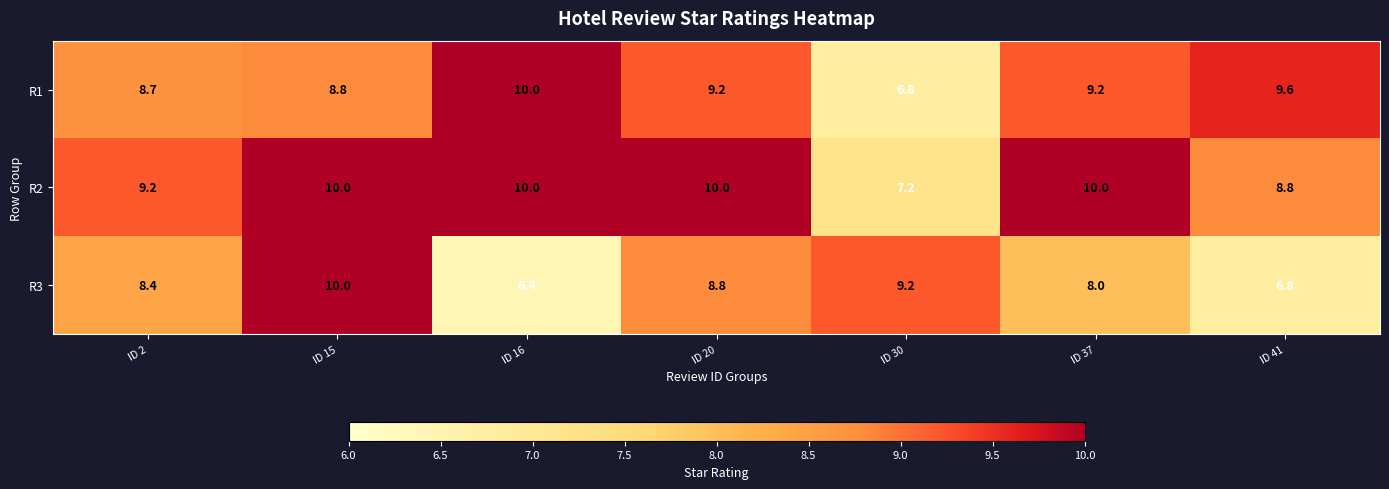

List the series in order of their overall mean, highest first.

R2, R1, R3